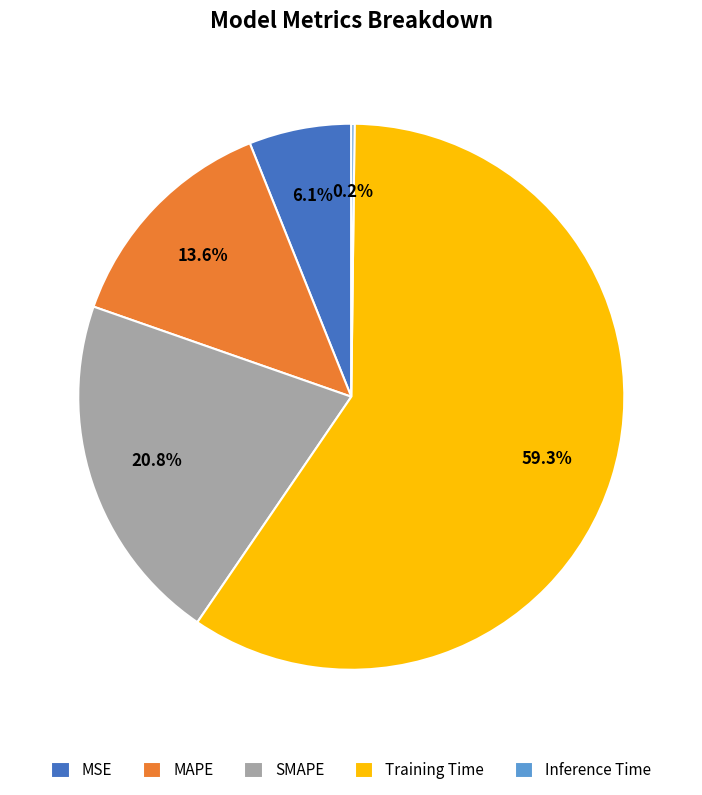

Is Training Time the majority of the pie?

Yes